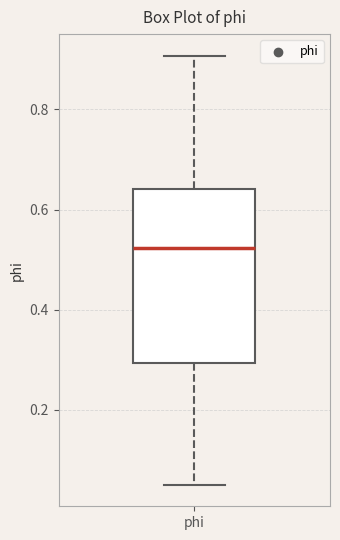

Transcribe this box plot: give where the median line is, the range the box spans, and where the two whiskers end, as read against the y-axis. The values are not printed on the chart, so give them approximately, as read against the axis.

median 0.52, box 0.30 to 0.64, whiskers 0.04 to 0.90